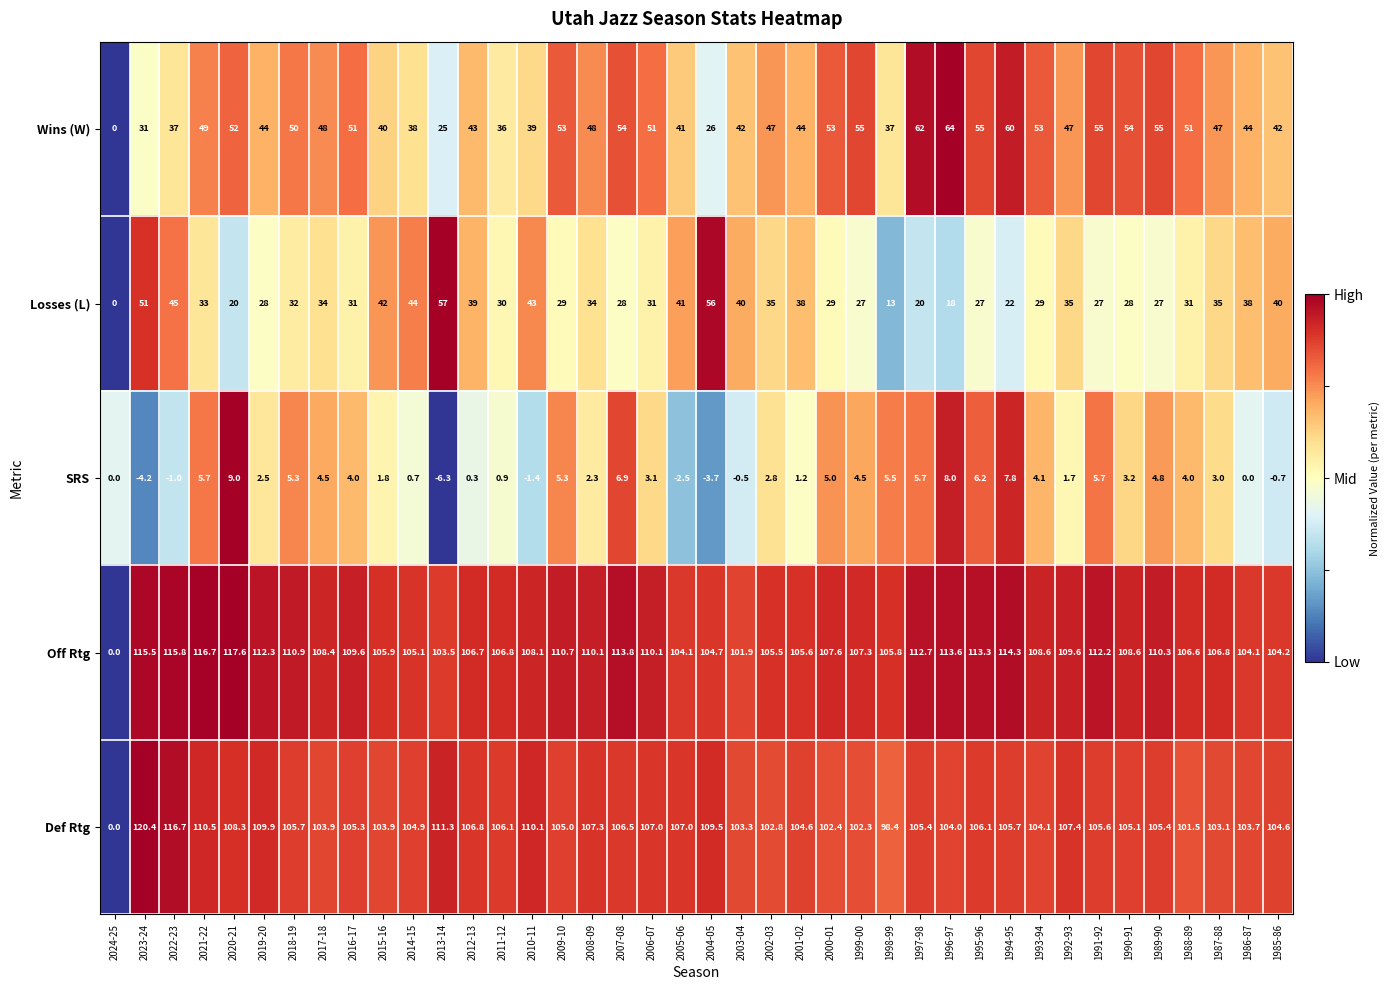

At which category is the sum across all series the highest?

2021-22